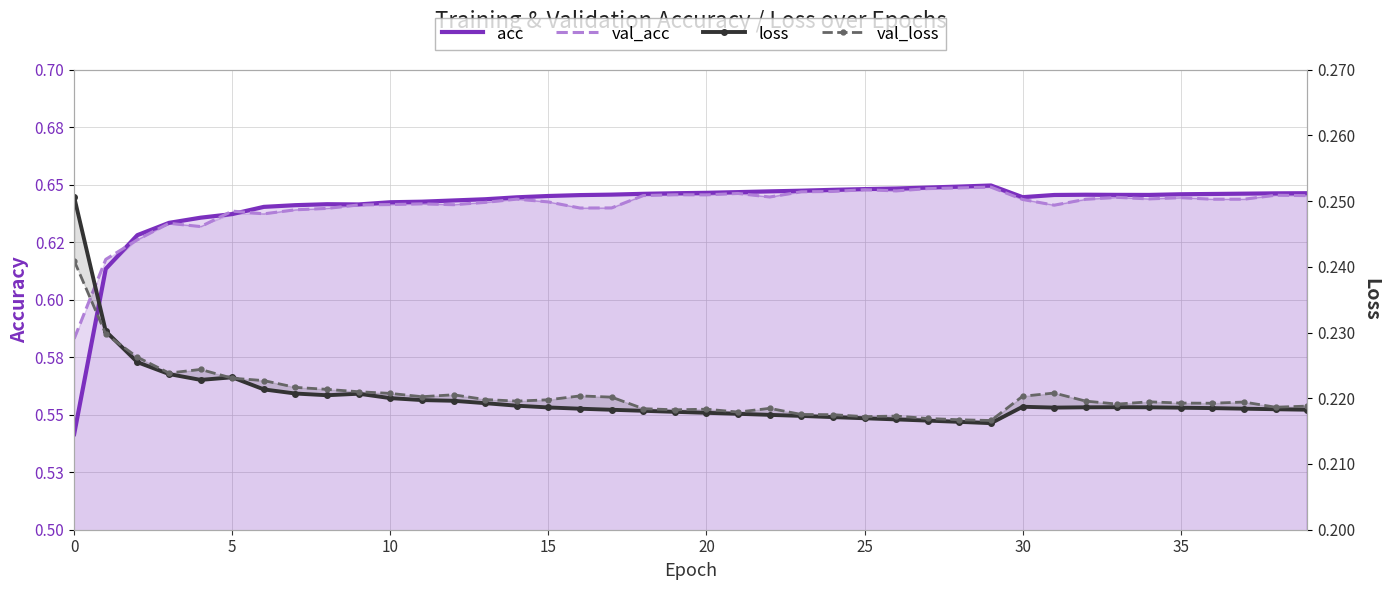

Rank the series by their maximum value, from lowest to highest.

val_loss, loss, val_acc, acc